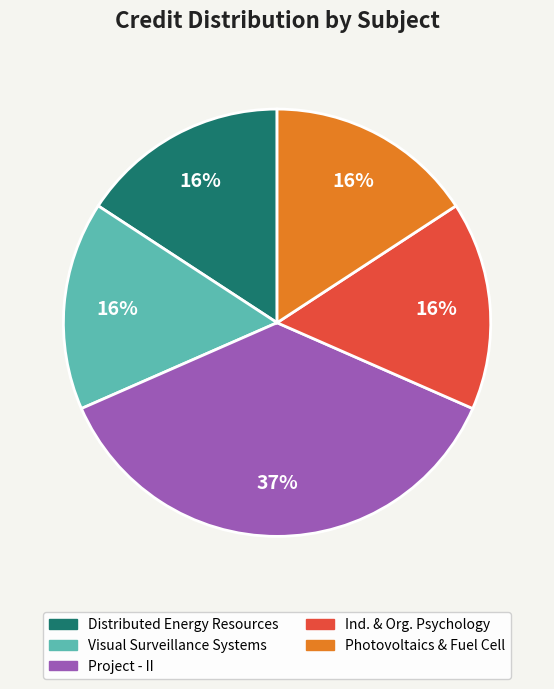

Is there any slice that represents more than half of the pie?

No